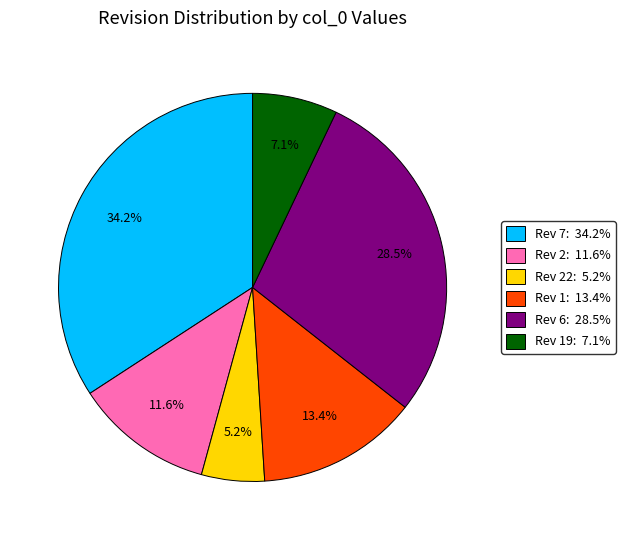

Rank the categories by value from lowest to highest.

Rev 22: 5.2%, Rev 19: 7.1%, Rev 2: 11.6%, Rev 1: 13.4%, Rev 6: 28.5%, Rev 7: 34.2%